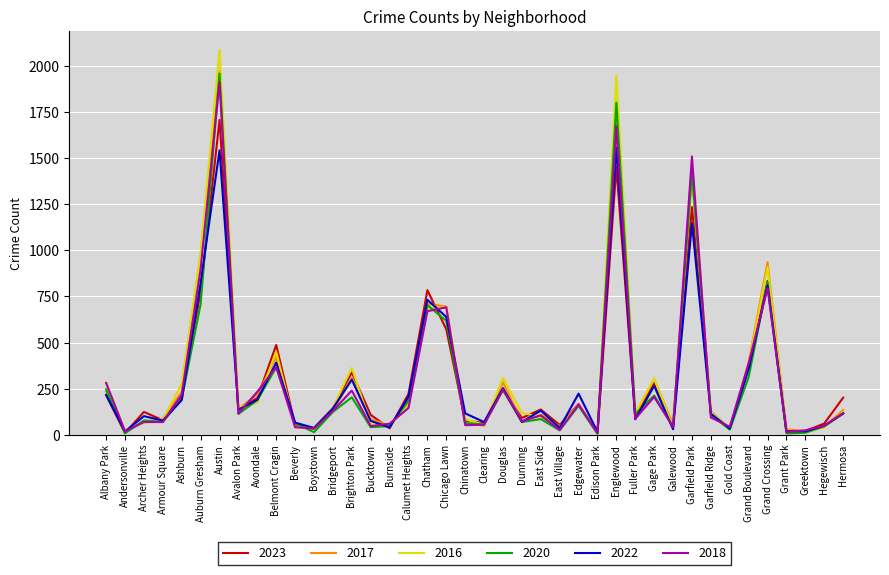

Is it true that 2023 equals 145 at Bridgeport?

True